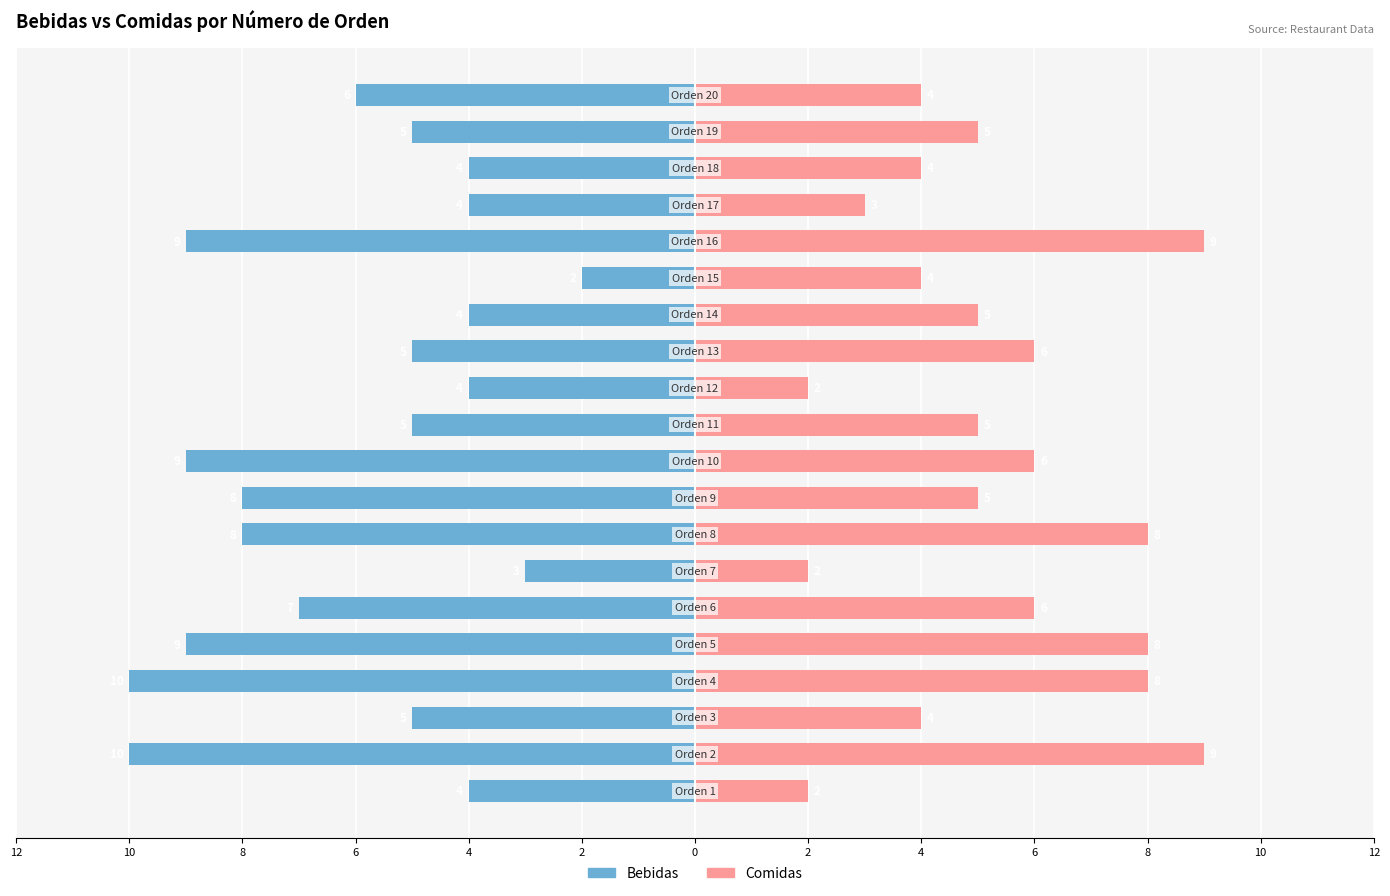

What is the difference between the second highest and second lowest values in the Comidas series?

7